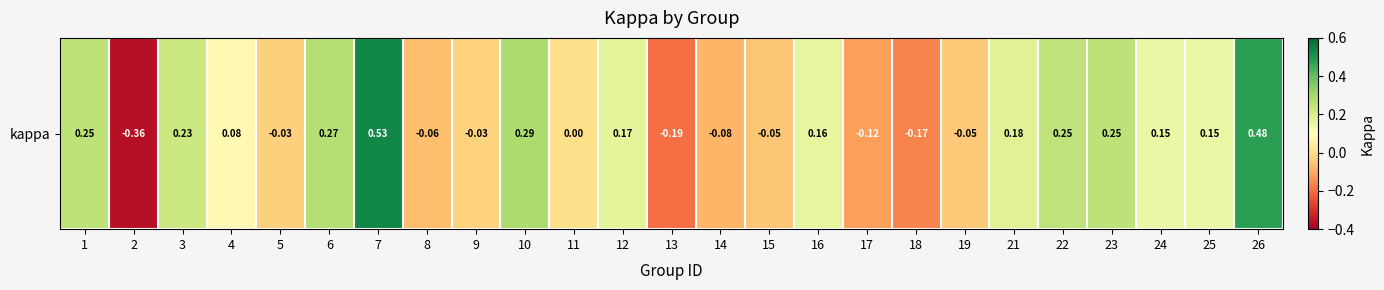

List the labels in order of value, smallest first.

2, 13, 18, 17, 14, 8, 15, 19, 5, 9, 11, 4, 24, 25, 16, 12, 21, 3, 22, 1, 23, 6, 10, 26, 7